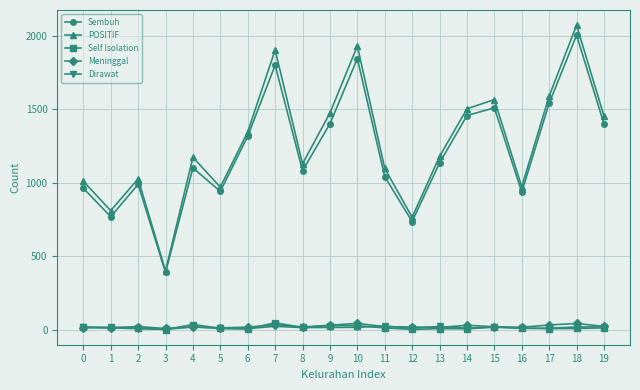

What is the difference between the highest and lowest values at 15?

1549